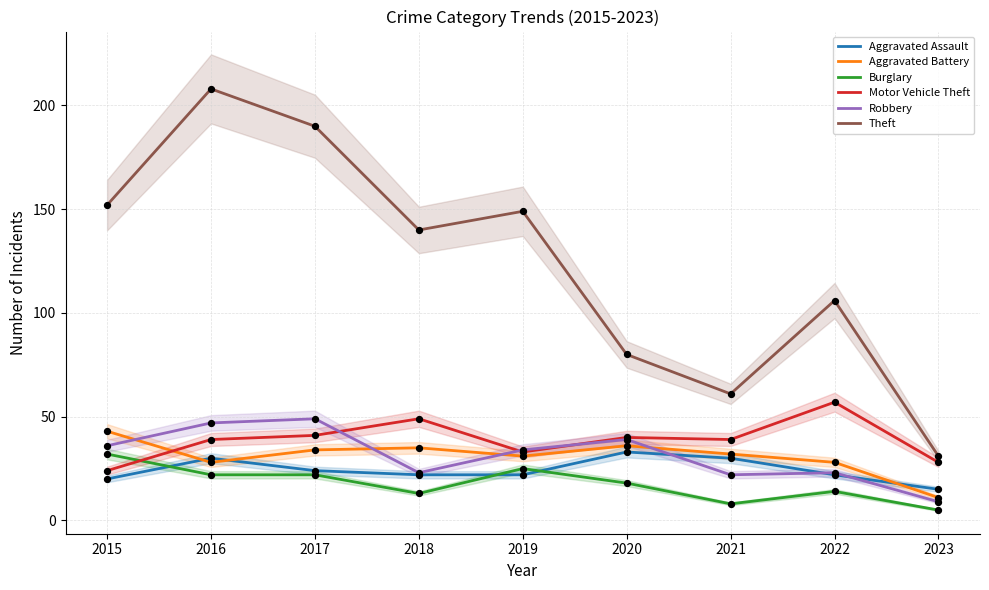

At how many categories does at least one series exceed 21?

9